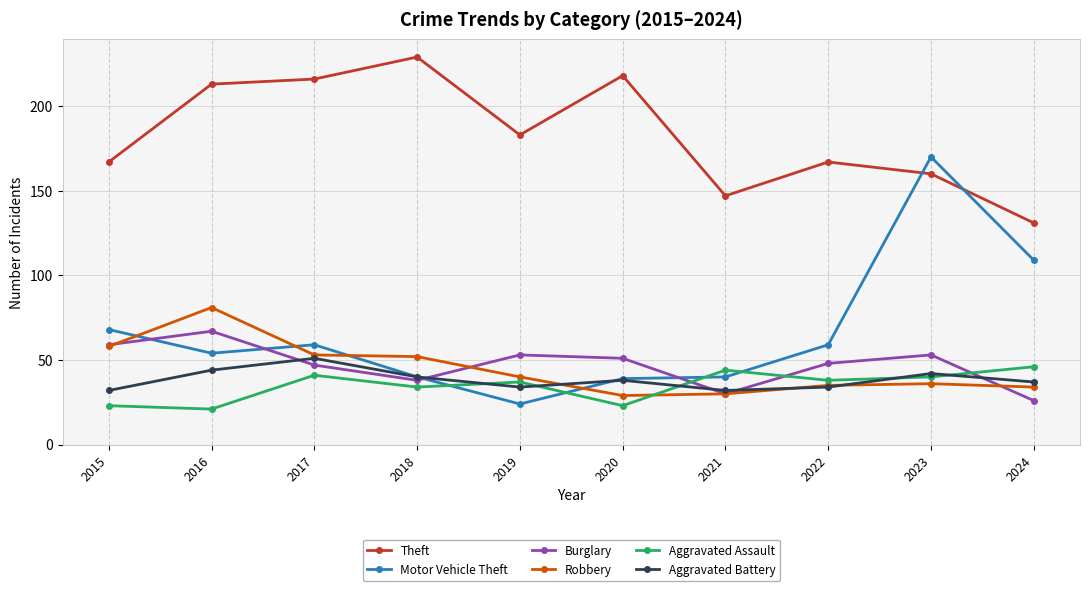

Where is Aggravated Battery nearest to the value 41?

2018